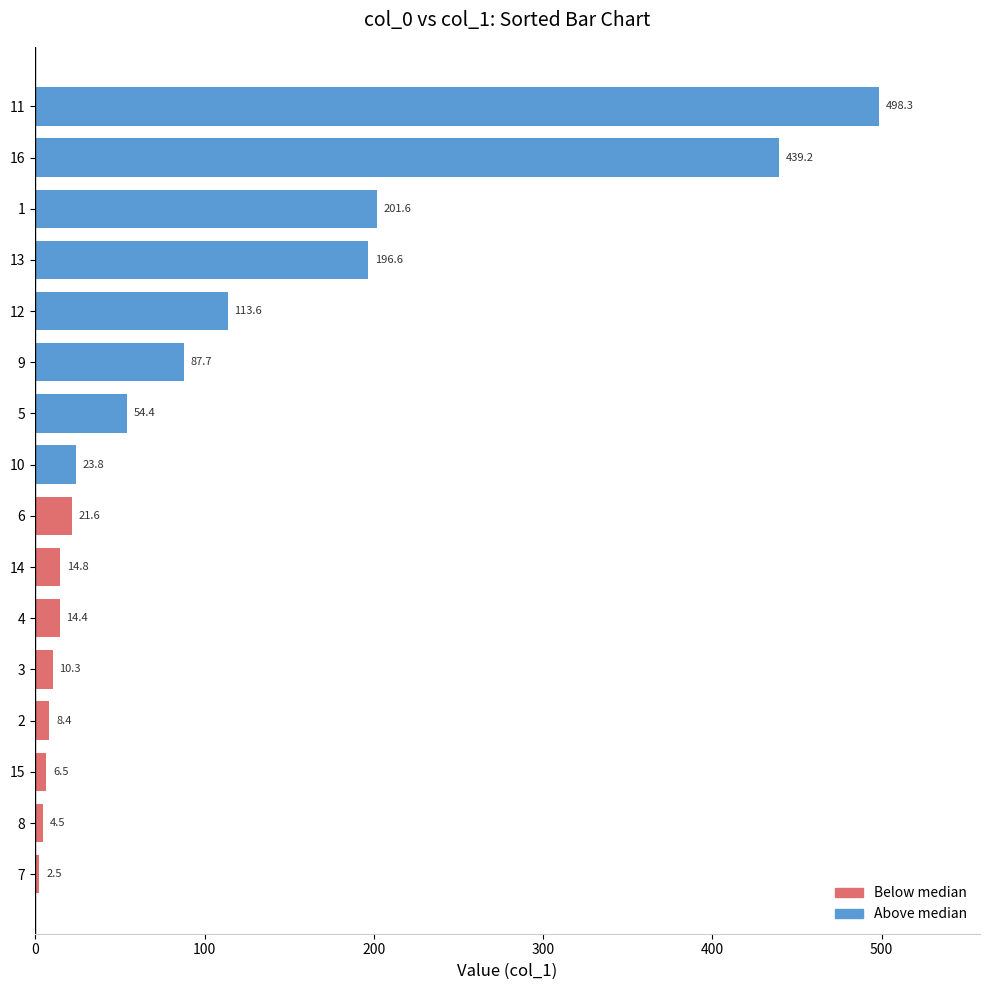

Is it true that the value at 10 is 23.8?

True